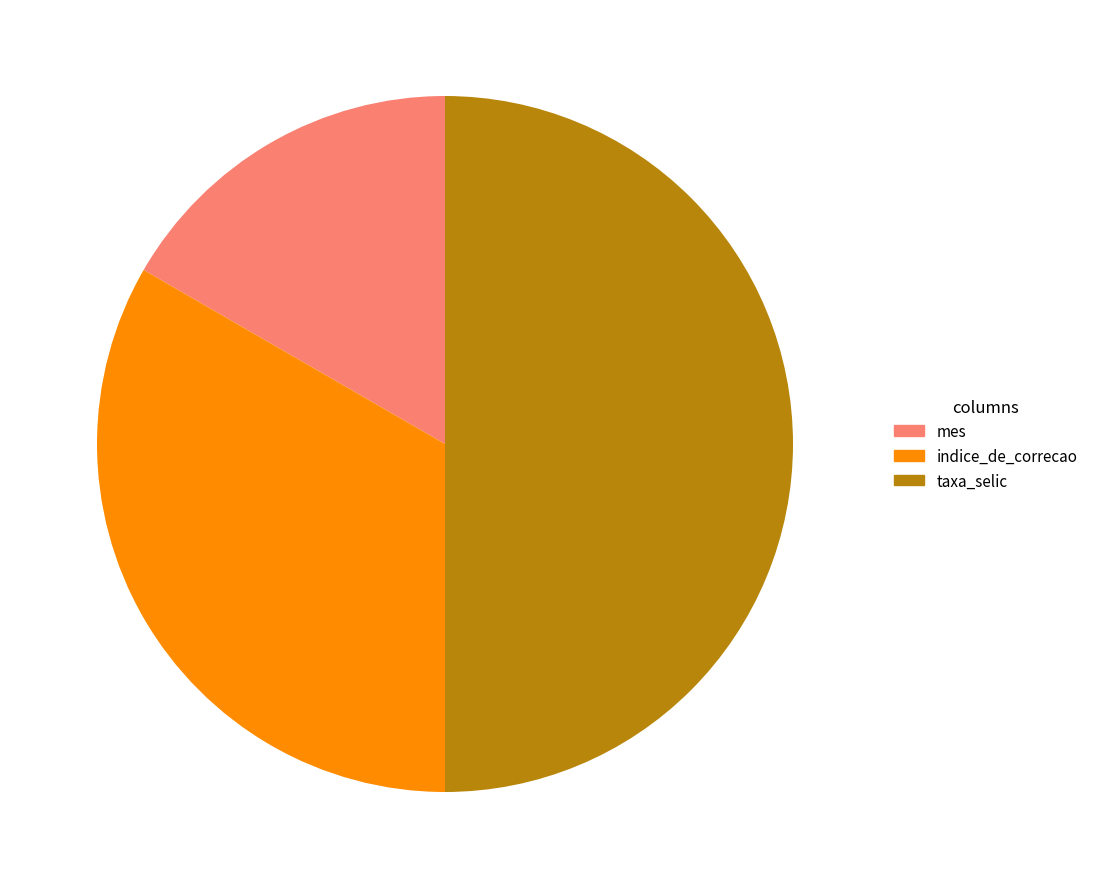

Which has a higher value, indice_de_correcao or mes?

indice_de_correcao